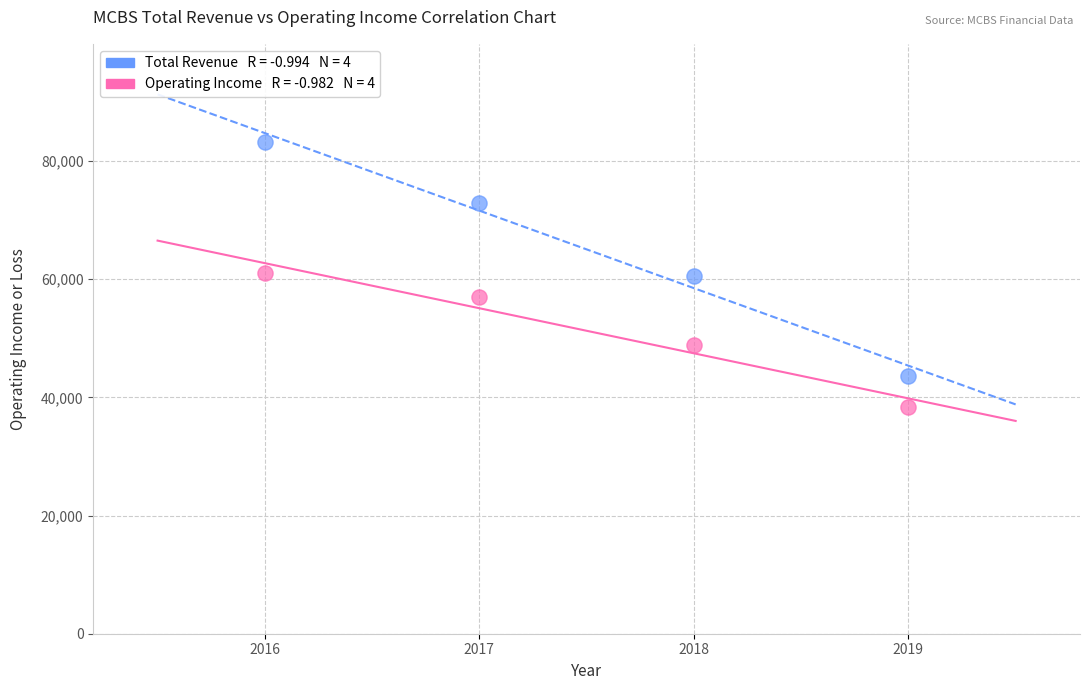

Across all data points, what is the range of Y values (max minus min)?

44900